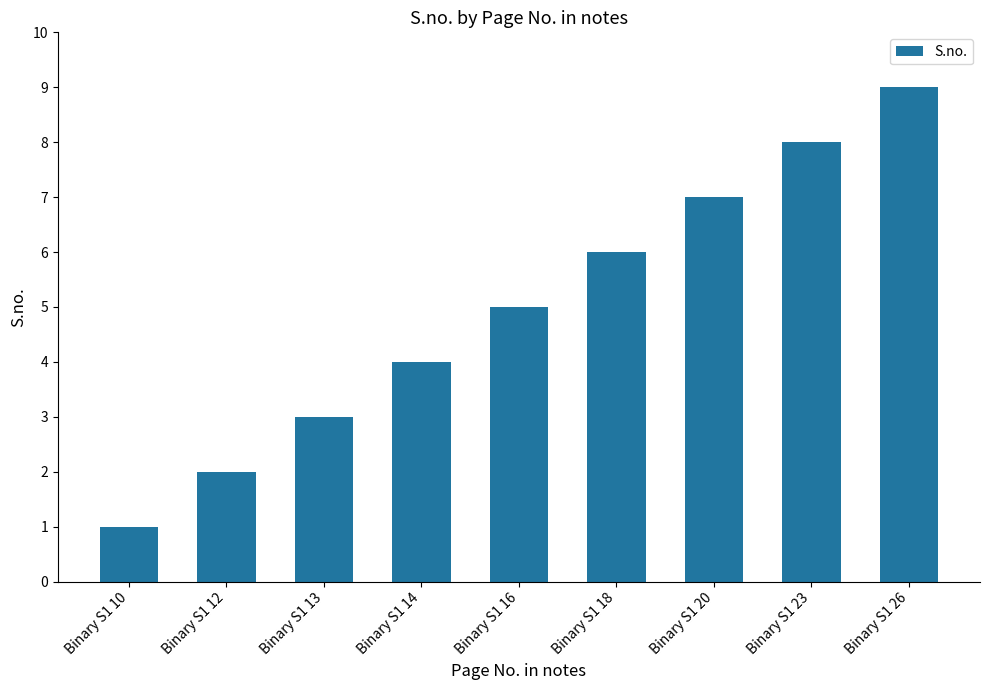

Approximately how many times larger is the value at Binary S1 16 compared to Binary S1 18?

0.8